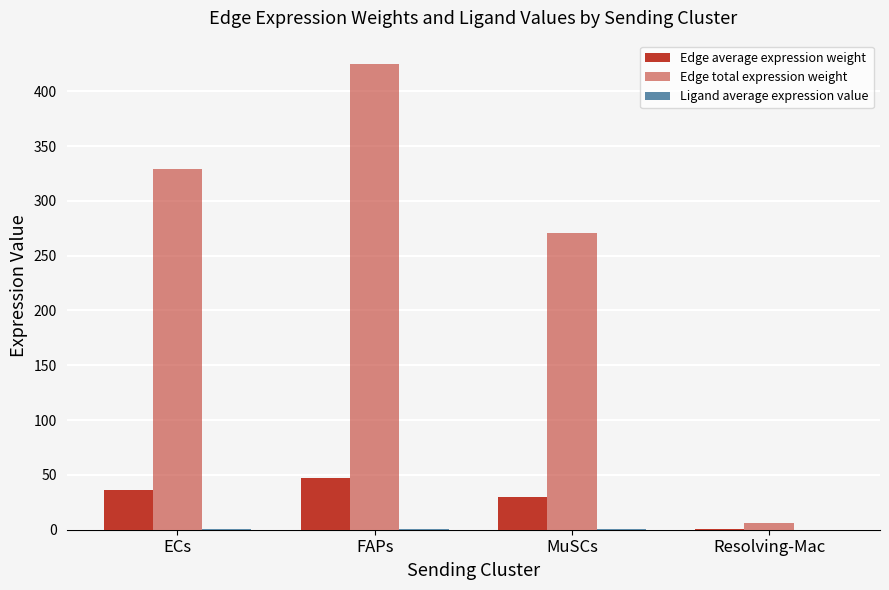

What is the average value of the Ligand average expression value series?

0.5